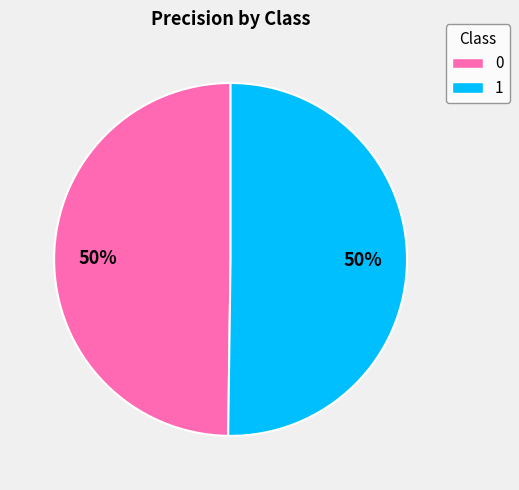

The 0 slice represents 62% of the pie. True or false?

False